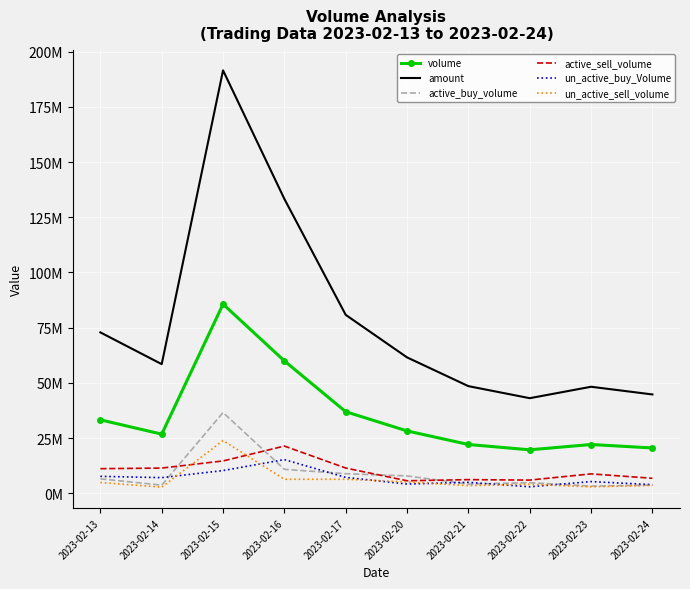

What are all the series names shown in the legend?

volume, amount, active_buy_volume, active_sell_volume, un_active_buy_Volume, un_active_sell_volume